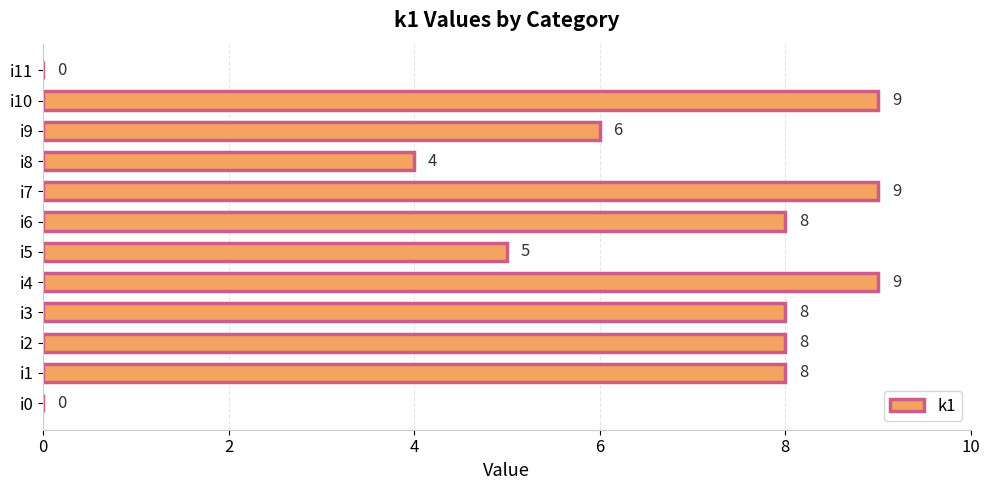

True or false: the data shows 3 at i8.

False